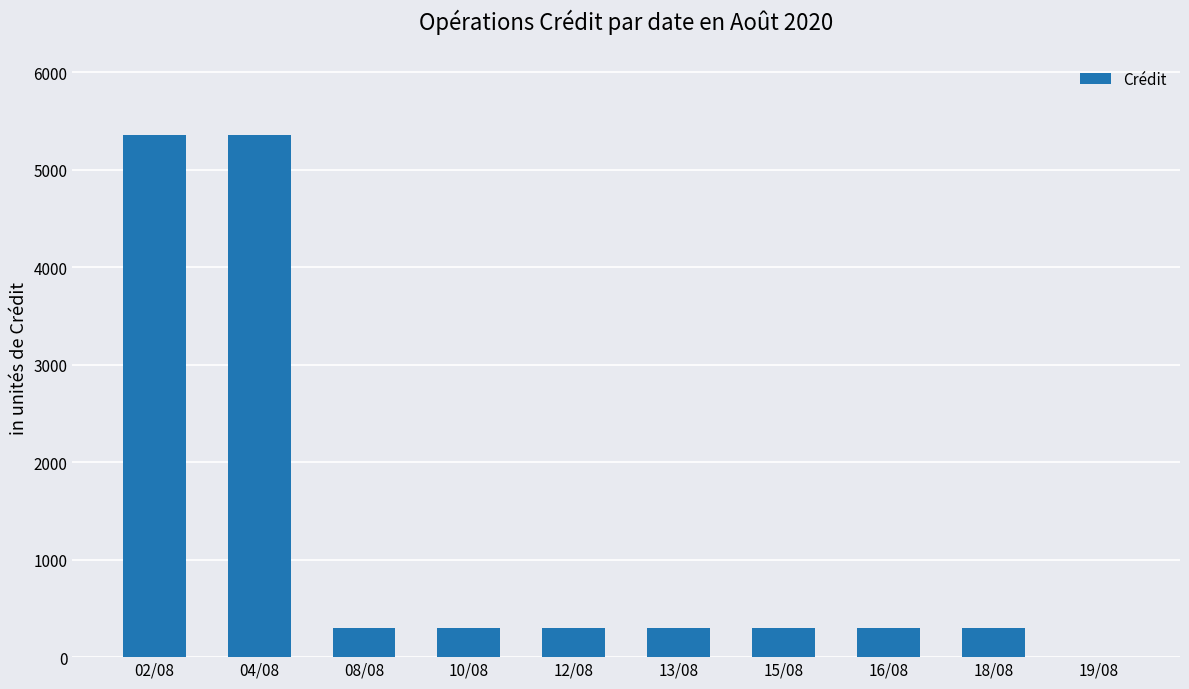

What is the sum of all values?

12825